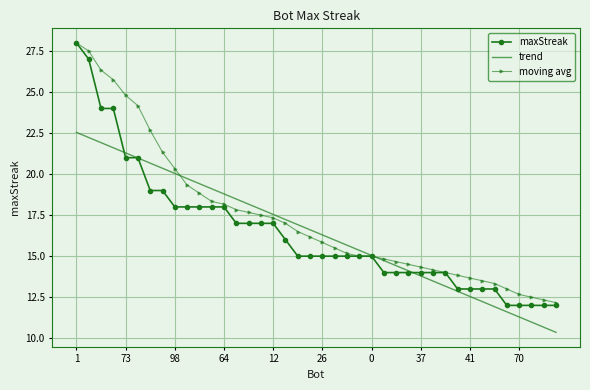

What is the minimum value for moving avg?

12.2